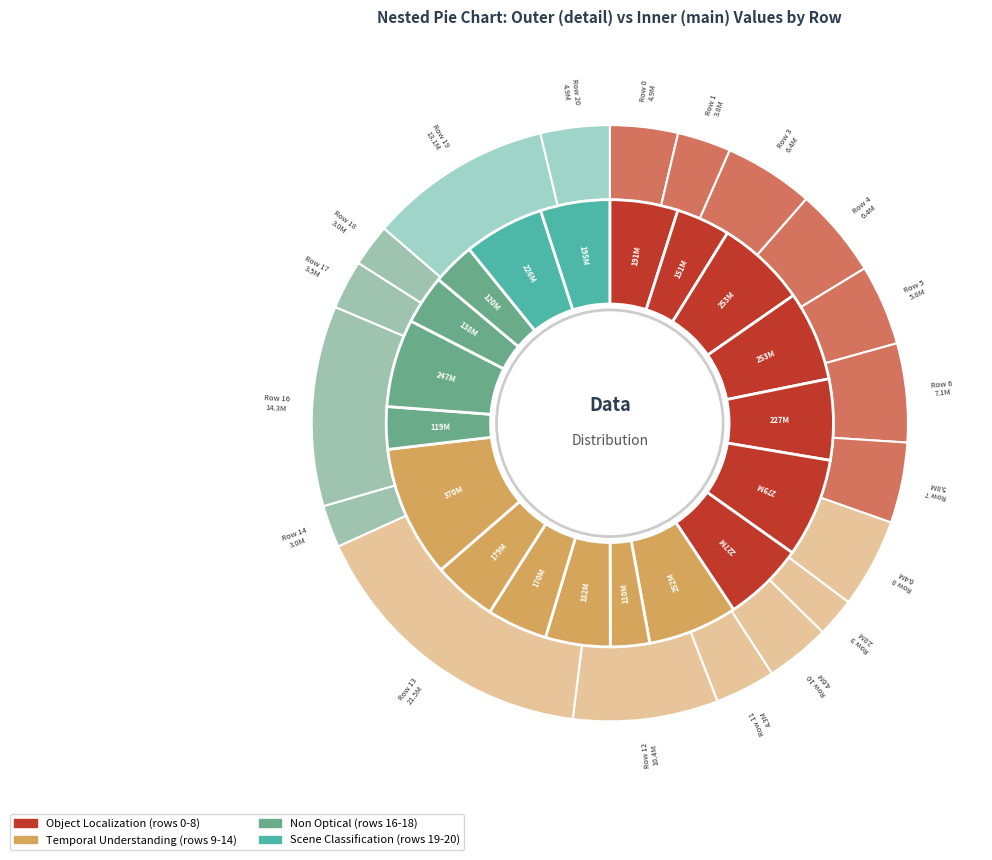

What percentage is NOT represented by 0?

95.1%